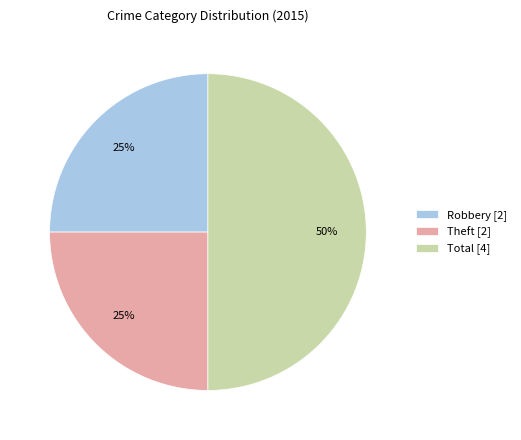

Count the number of slices in the pie.

3